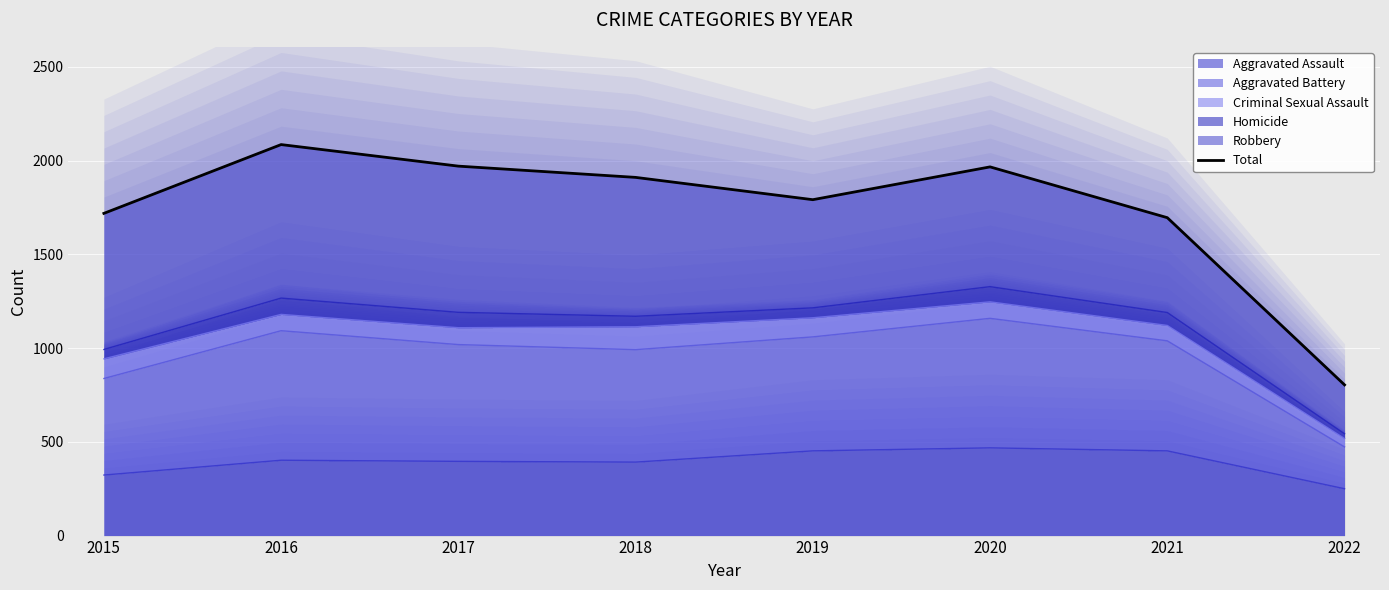

Where is the data nearest to the value 1445?

2021